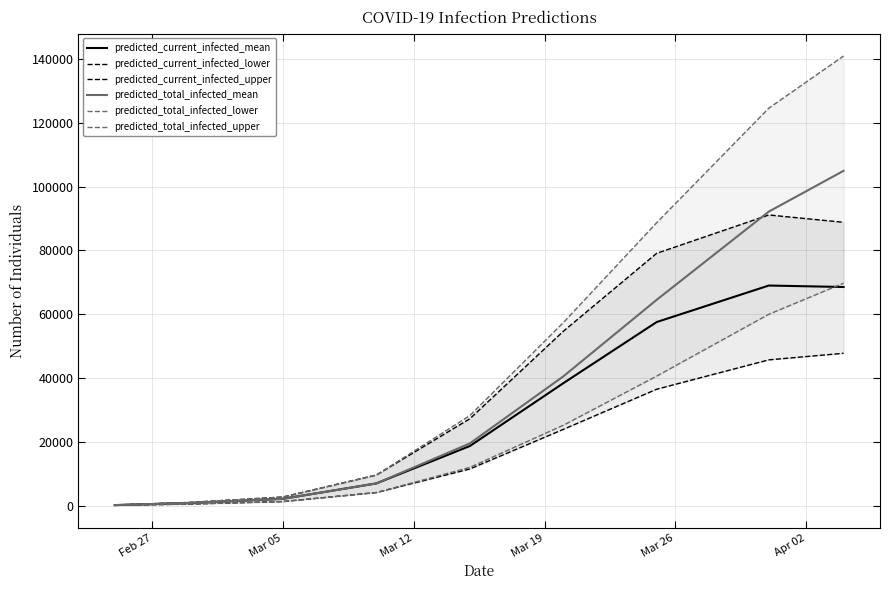

True or false: predicted_total_infected_upper has more than 1 interior local peaks.

False